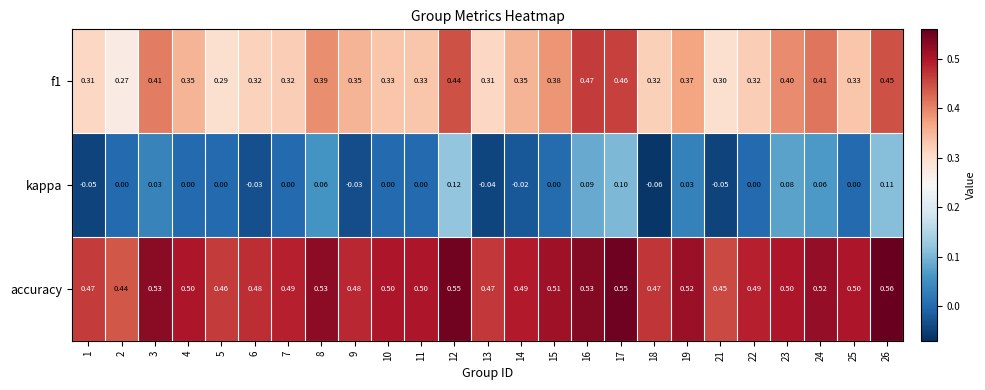

Which series has the largest total across all categories?

accuracy